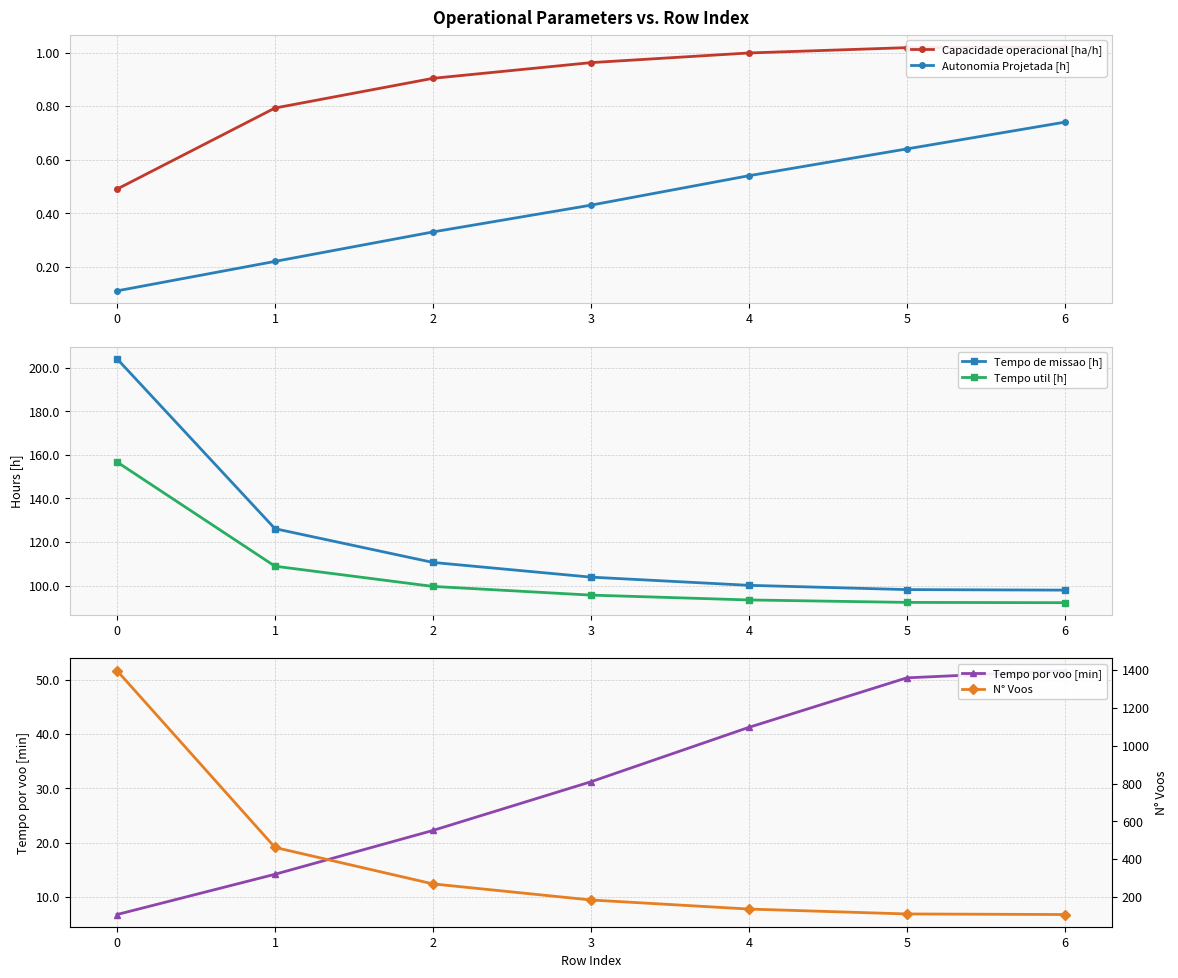

What is the value of the Tempo de missao [h] point at the 4th from the left?

103.9